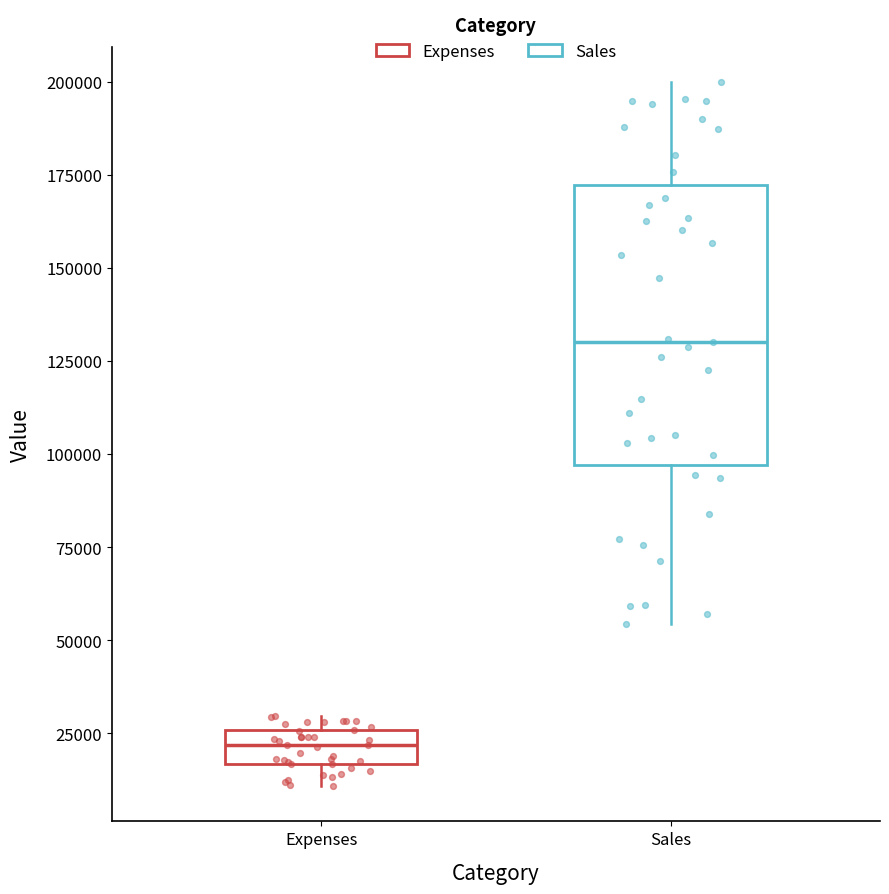

Reading left to right, read every box against the y-axis: the position of its median line, the range the box covers, and the ends of its whiskers. The values are not printed on the chart, so give them approximately, as read against the axis.

Expenses: median 20000, box 15000 to 25000, whiskers 10000 to 30000
Sales: median 130000, box 95000 to 170000, whiskers 55000 to 200000